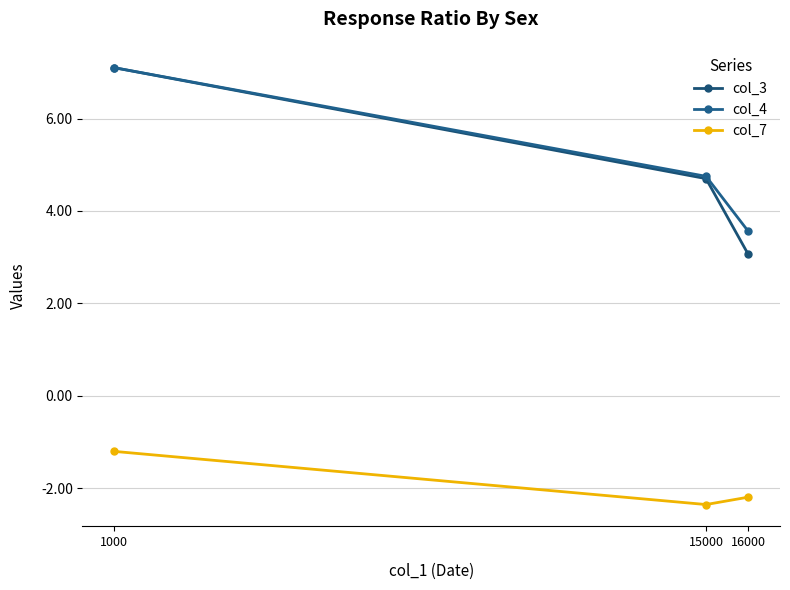

Reading left to right, list all the values displayed in this chart.

col_3: 7.1	4.7	3.1
col_4: 7.1	4.8	3.6
col_7: -1.2	-2.4	-2.2